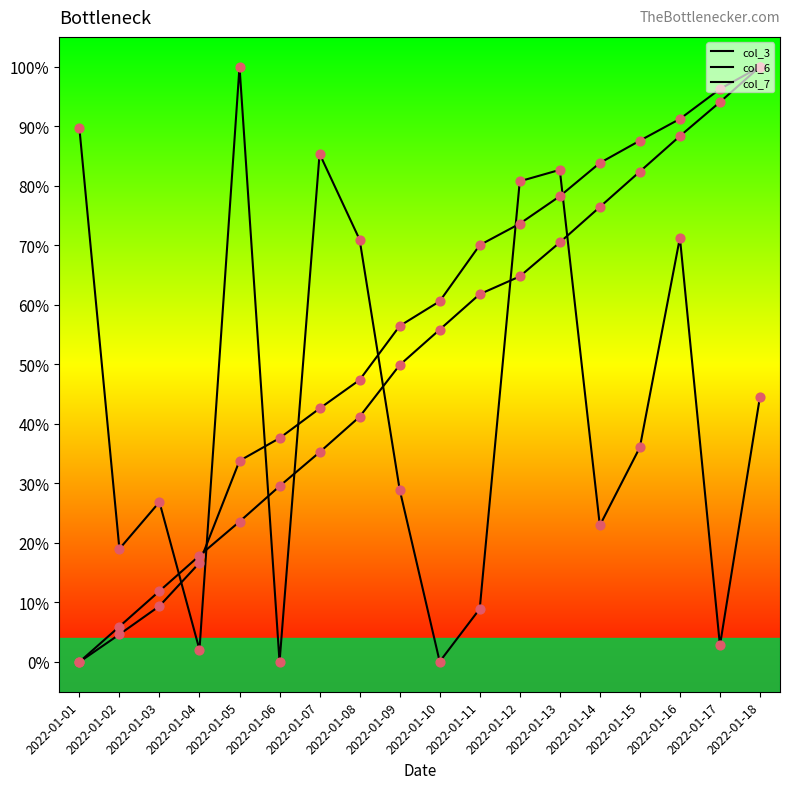

At which category is the sum across all series the highest?

2022-01-16